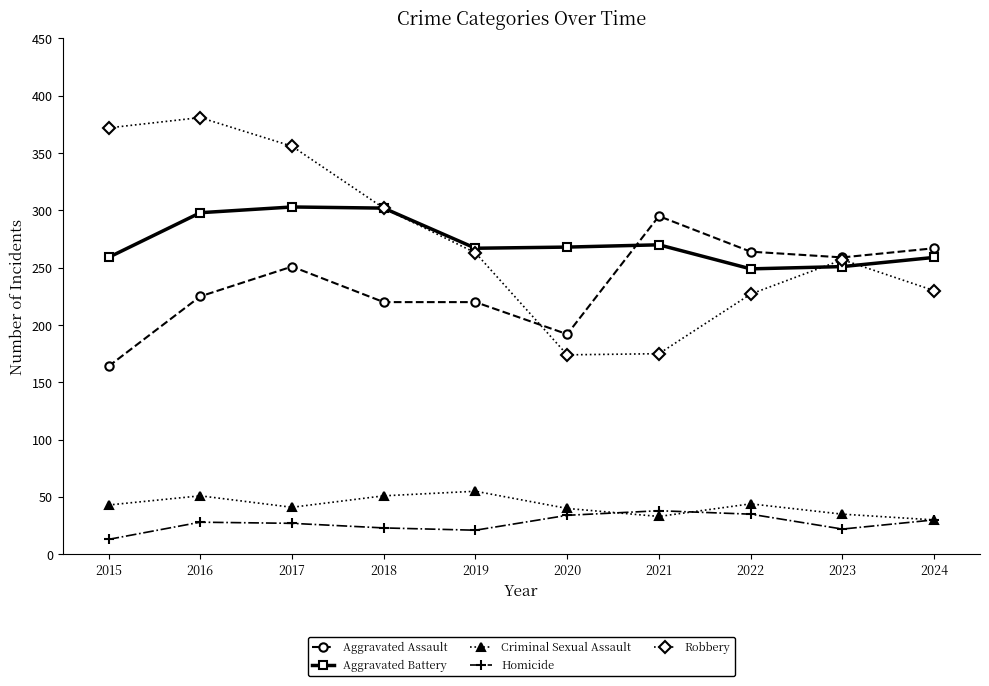

What is the smallest value displayed?

13